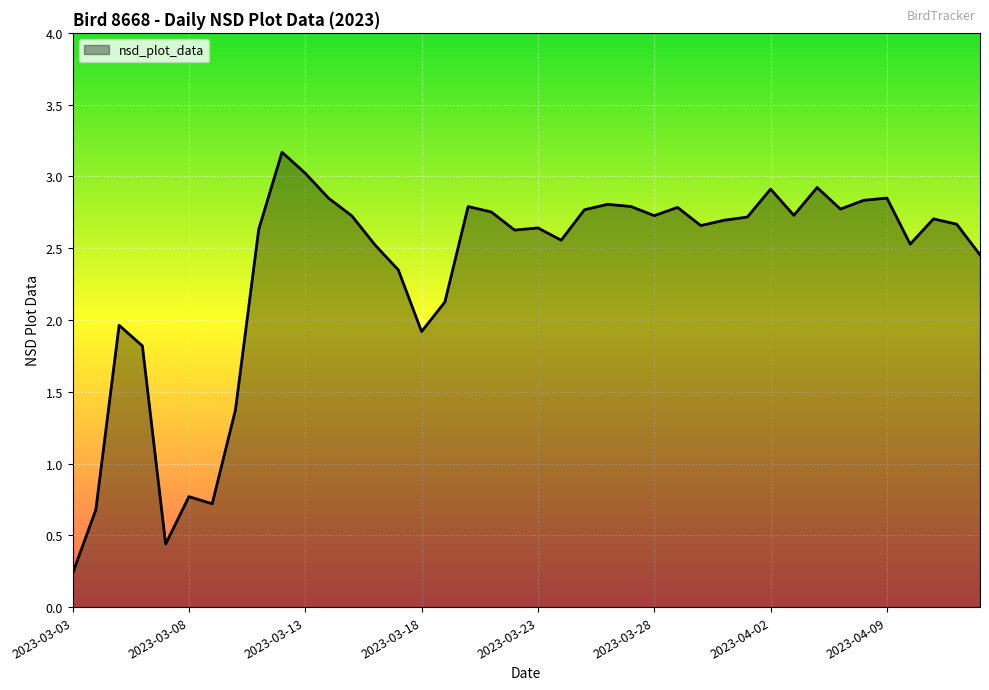

What is the difference between the maximum and minimum values?

2.9